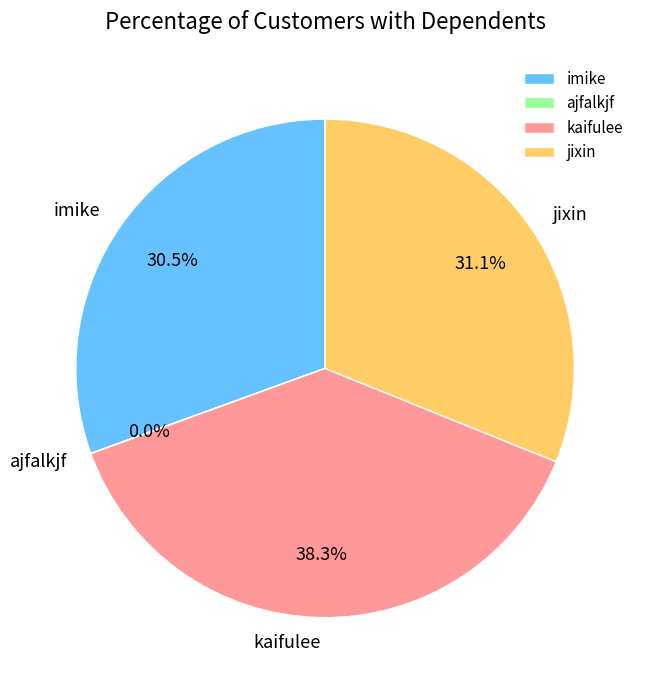

Combined, do kaifulee and jixin account for over 50%?

Yes